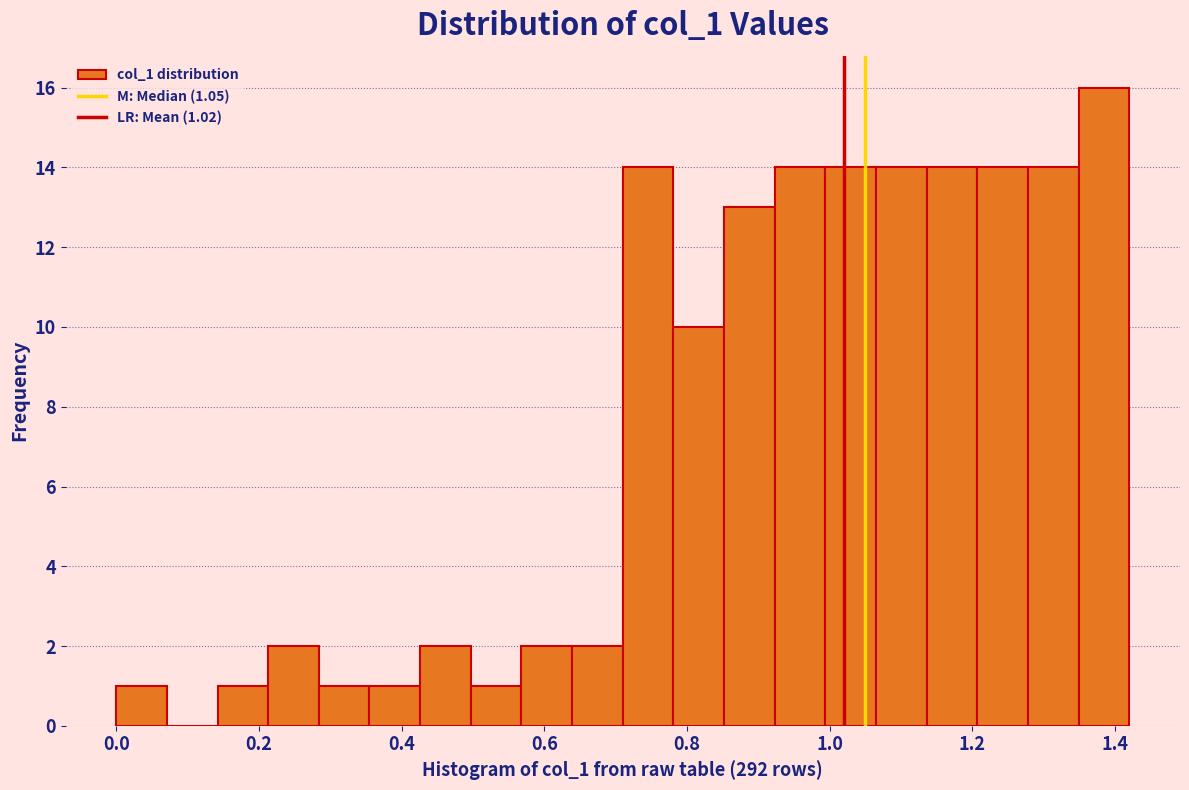

Around what value on the x-axis is the tallest bar? Give the approximate position of its centre, as read against the axis.

1.38